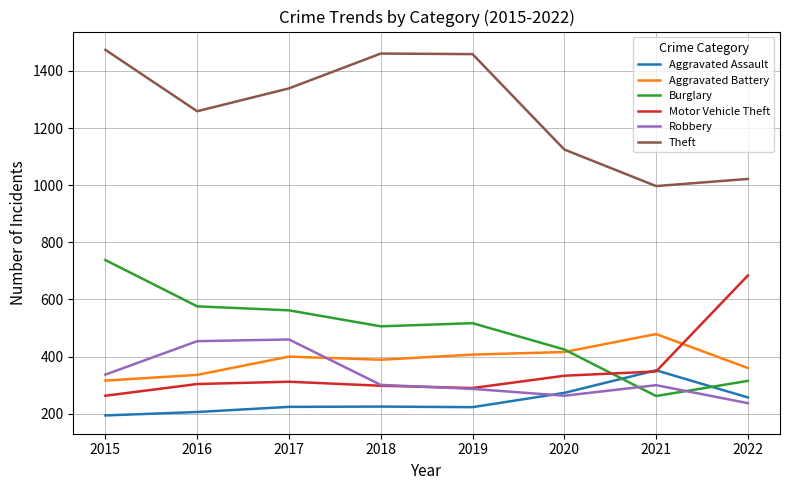

Is the value of Theft at 2015 greater than the value of Motor Vehicle Theft at 2022?

Yes